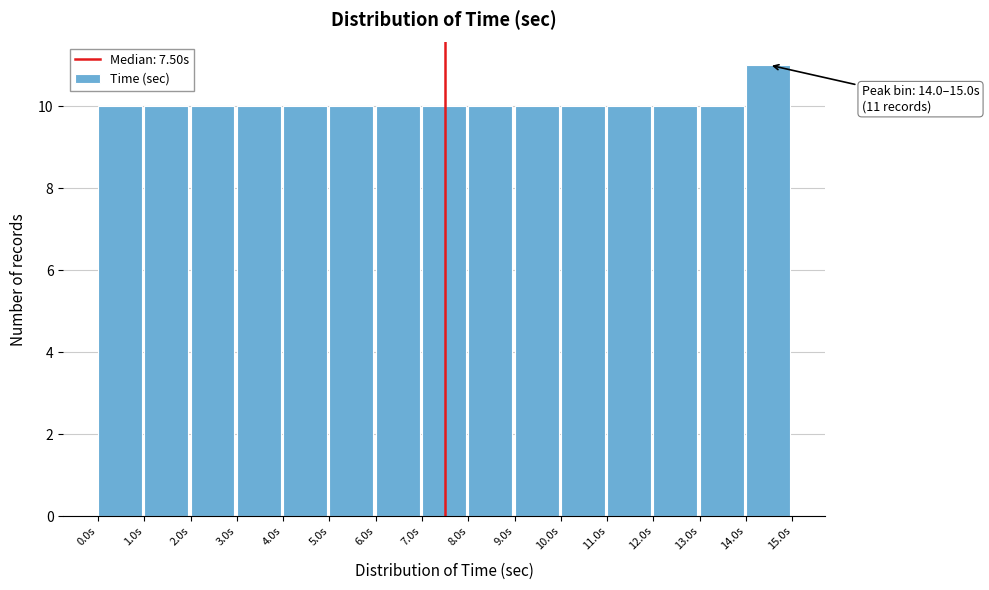

Over which range of the x-axis is the bar tallest?

14 to 15